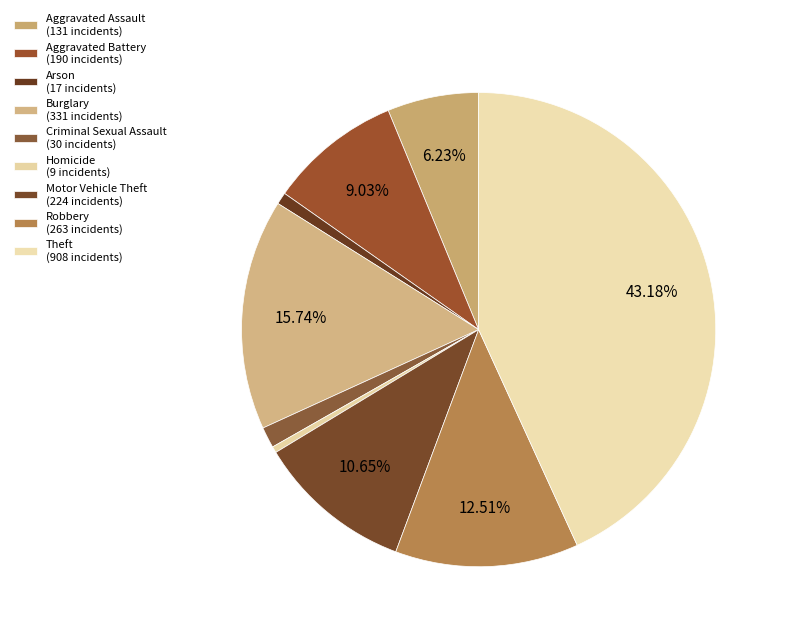

To the nearest percent, what is the combined percentage of Arson and Robbery?

13%